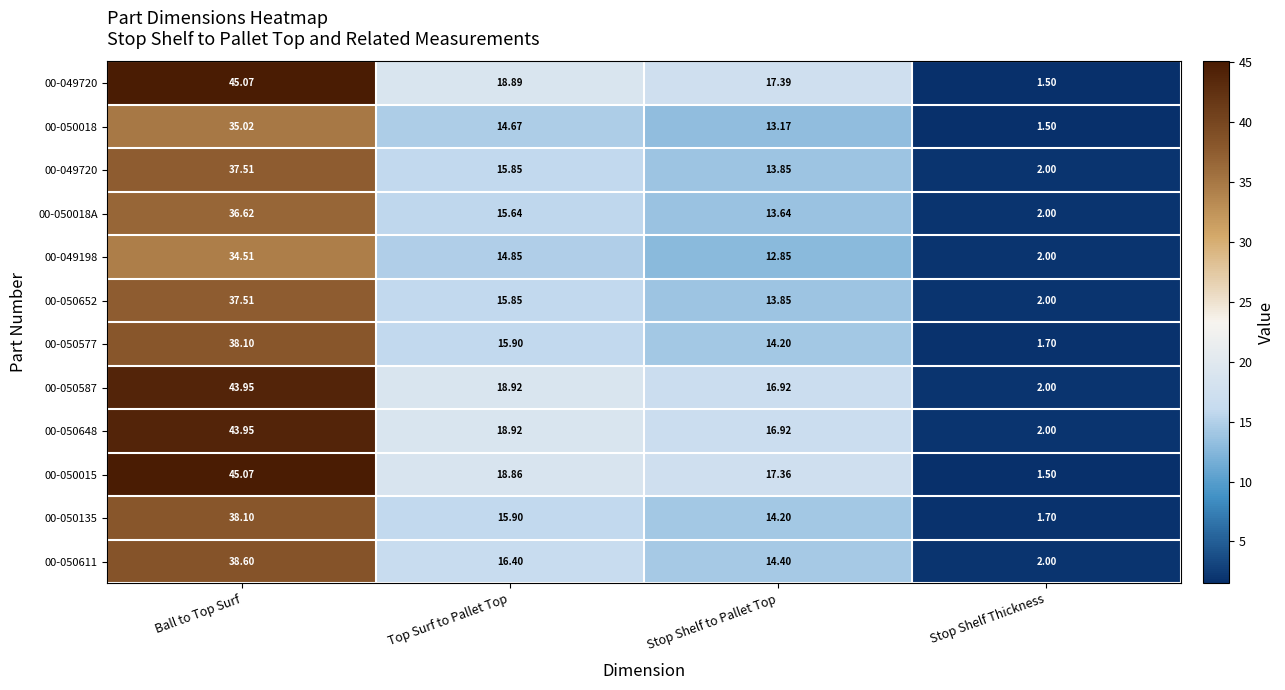

What is the spread (max minus min) of values at Top Surf to Pallet Top?

4.2